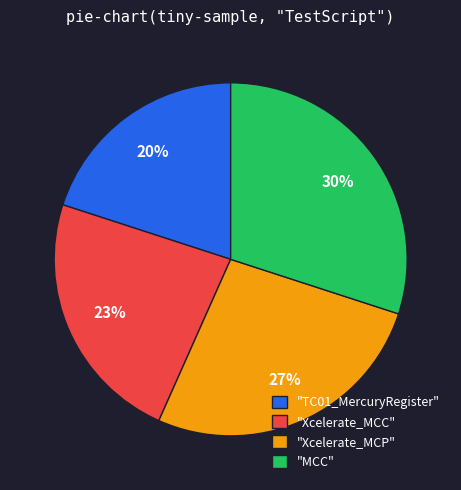

Count the number of slices in the pie.

4